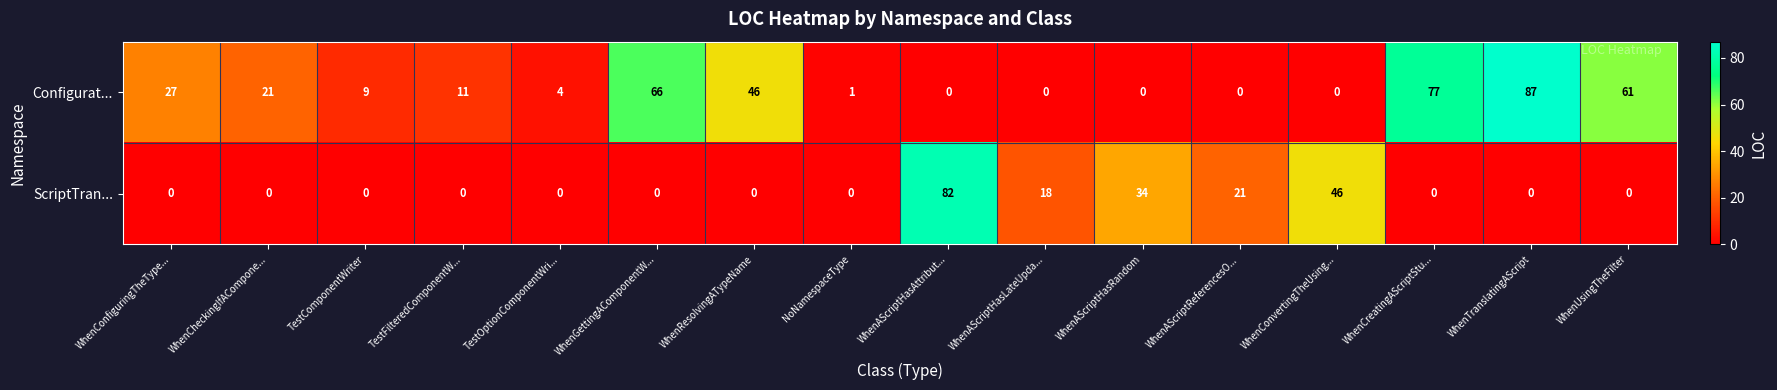

List the series in order of their peak value, lowest first.

ScriptTran..., Configurat...